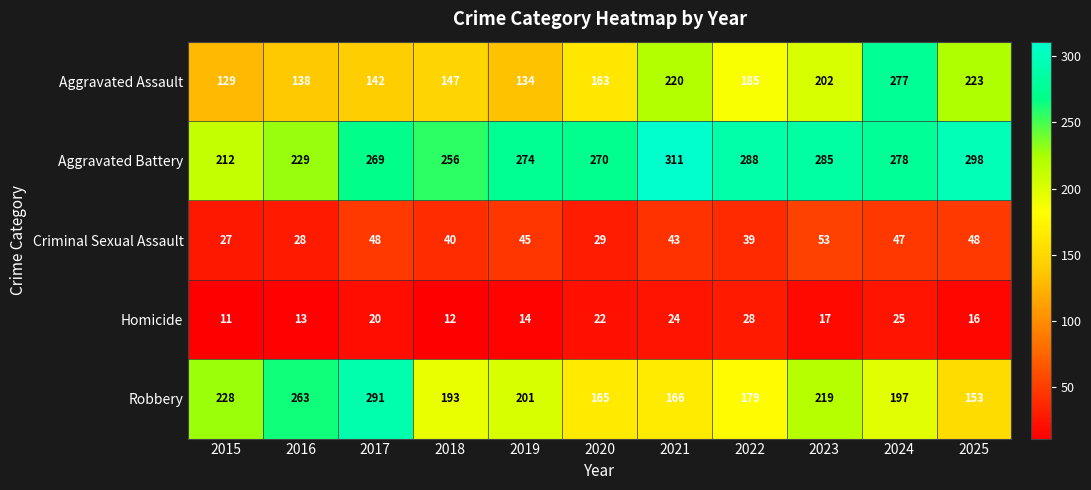

What is the sum of all Homicide values?

202